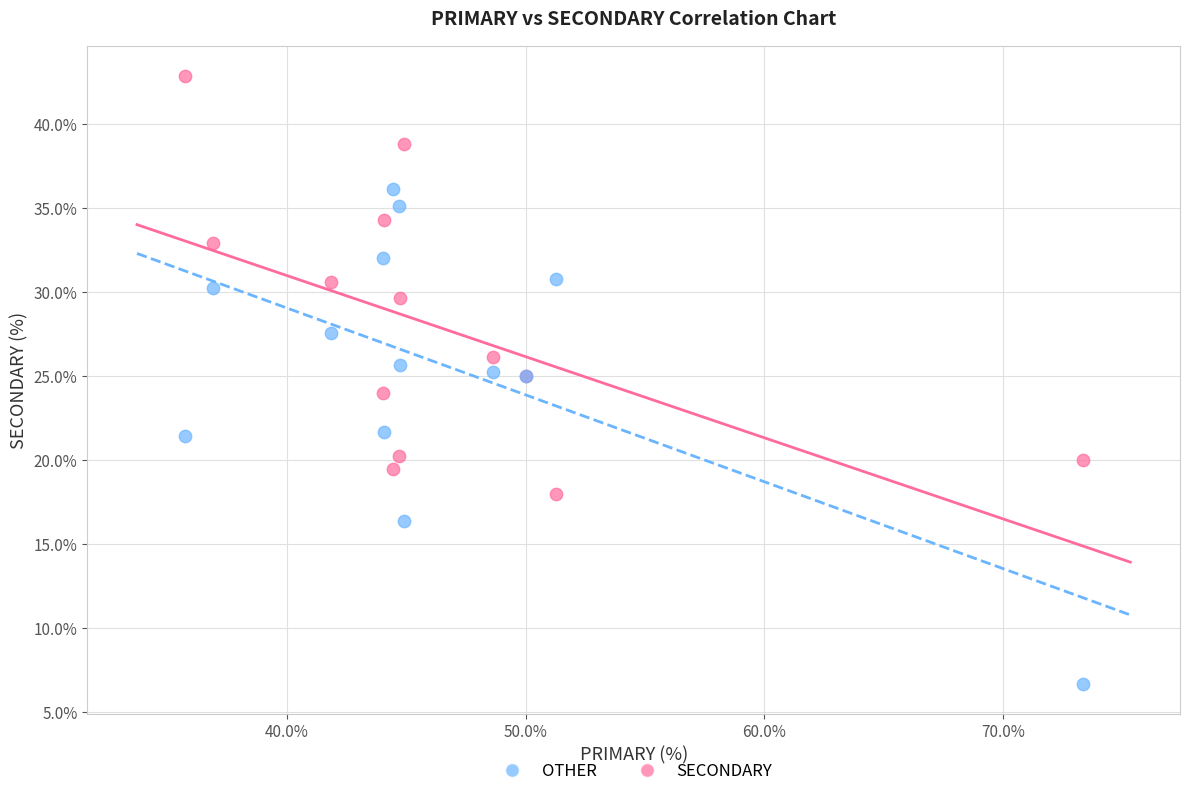

Which series has the widest spread of Y values?

OTHER